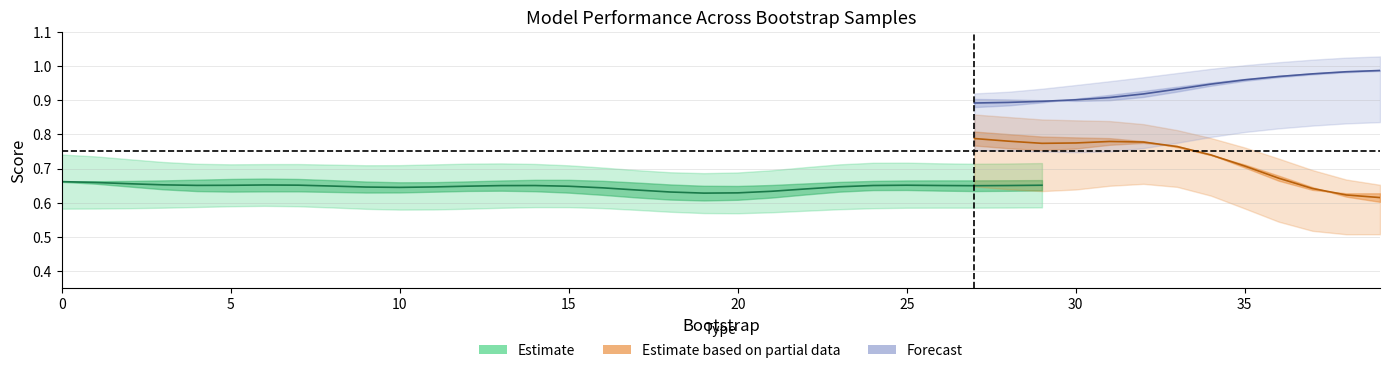

Which has a higher value, 20 or 33?

33